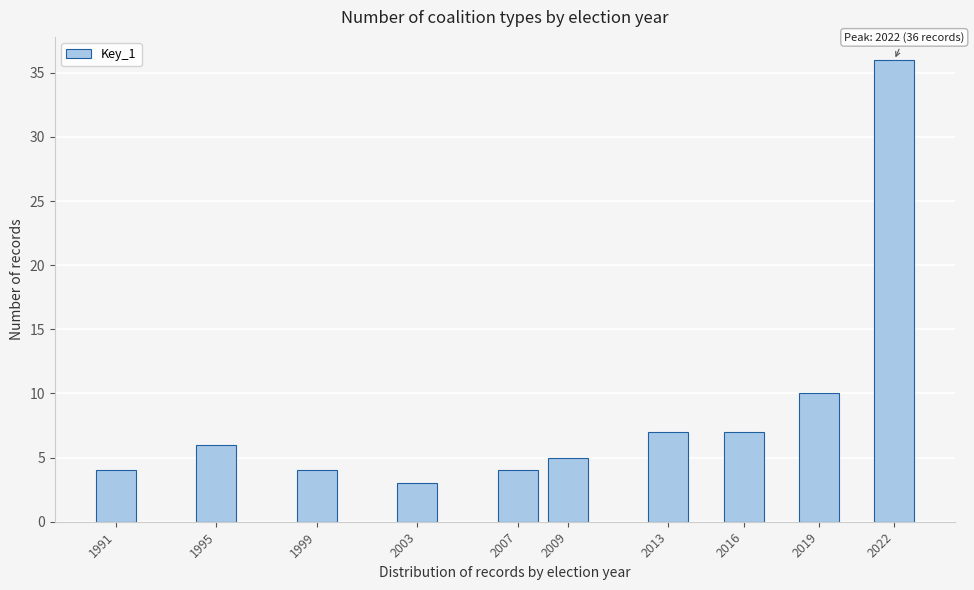

Reading right to left, extract all data points from this chart.

36	10	7	7	5	4	3	4	6	4